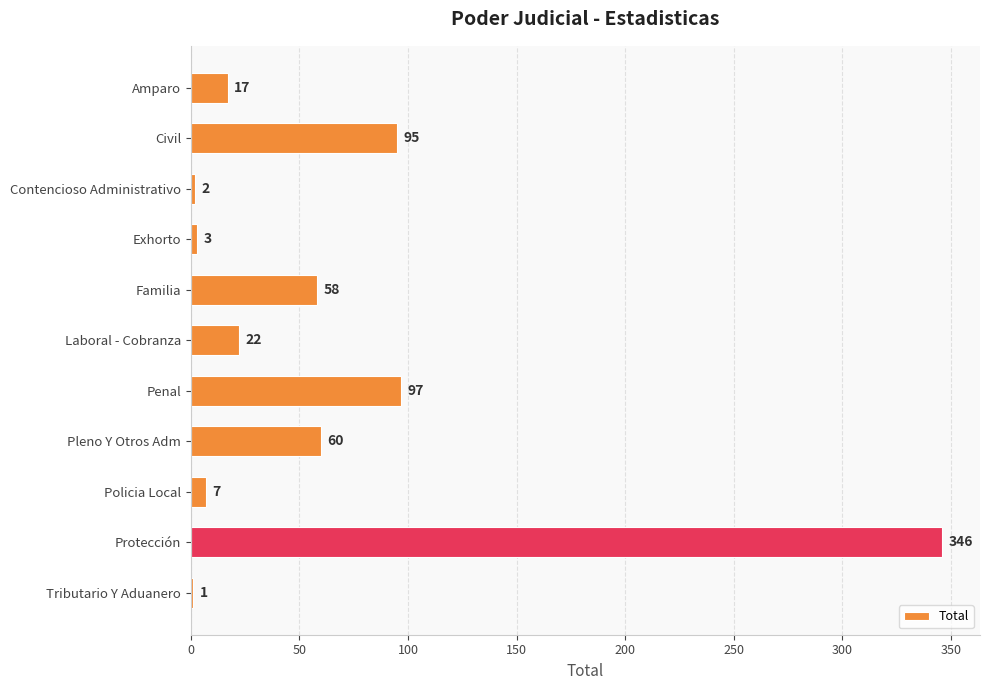

Is it true that the value at Amparo is 17?

True